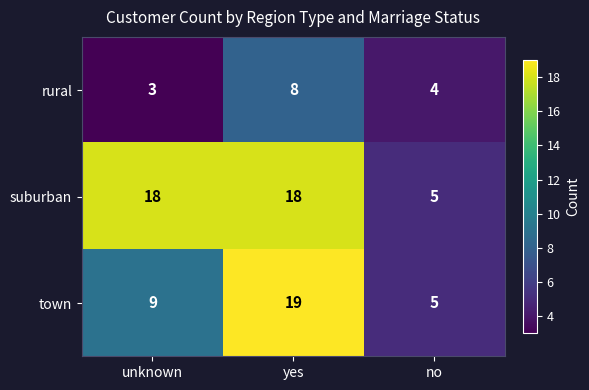

What is the greatest value displayed?

19